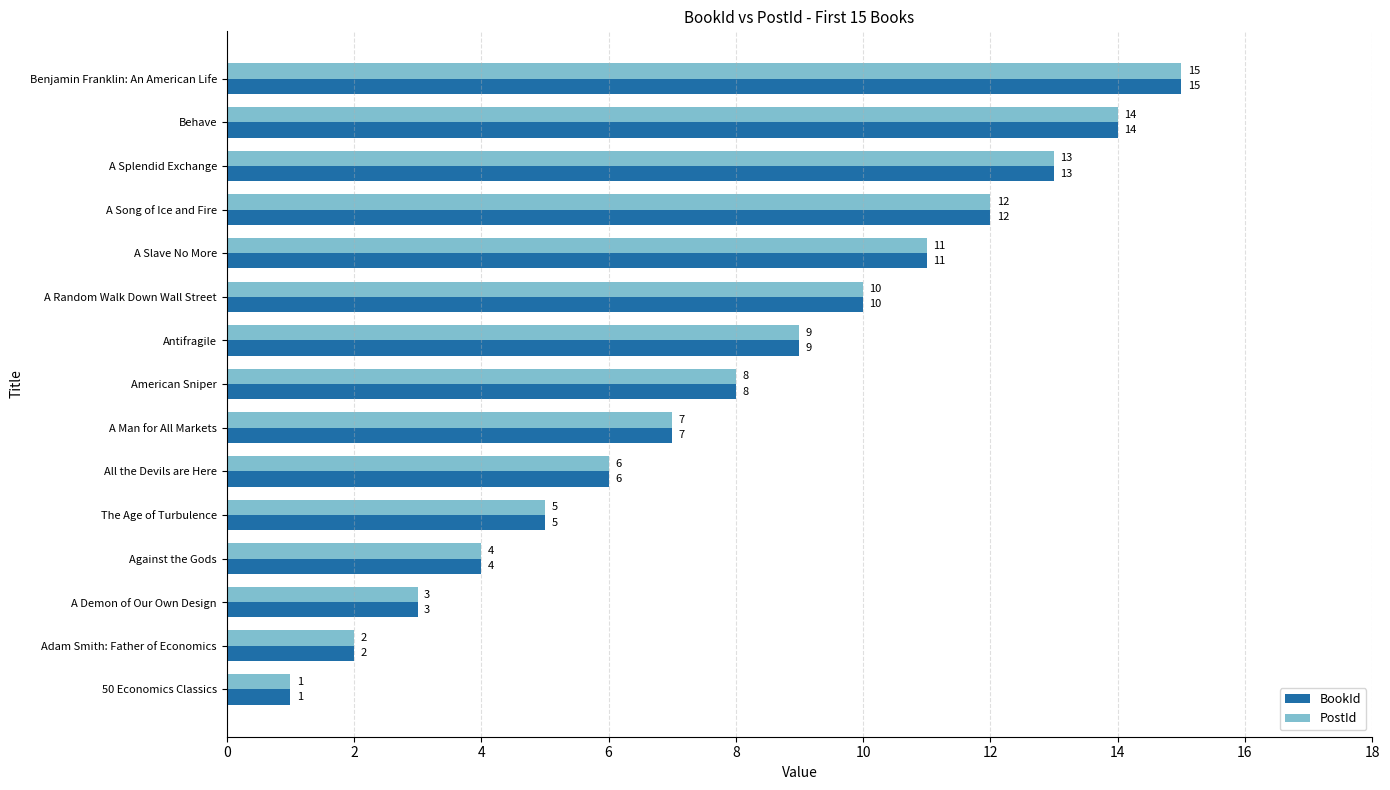

What is the sum of all PostId values?

120